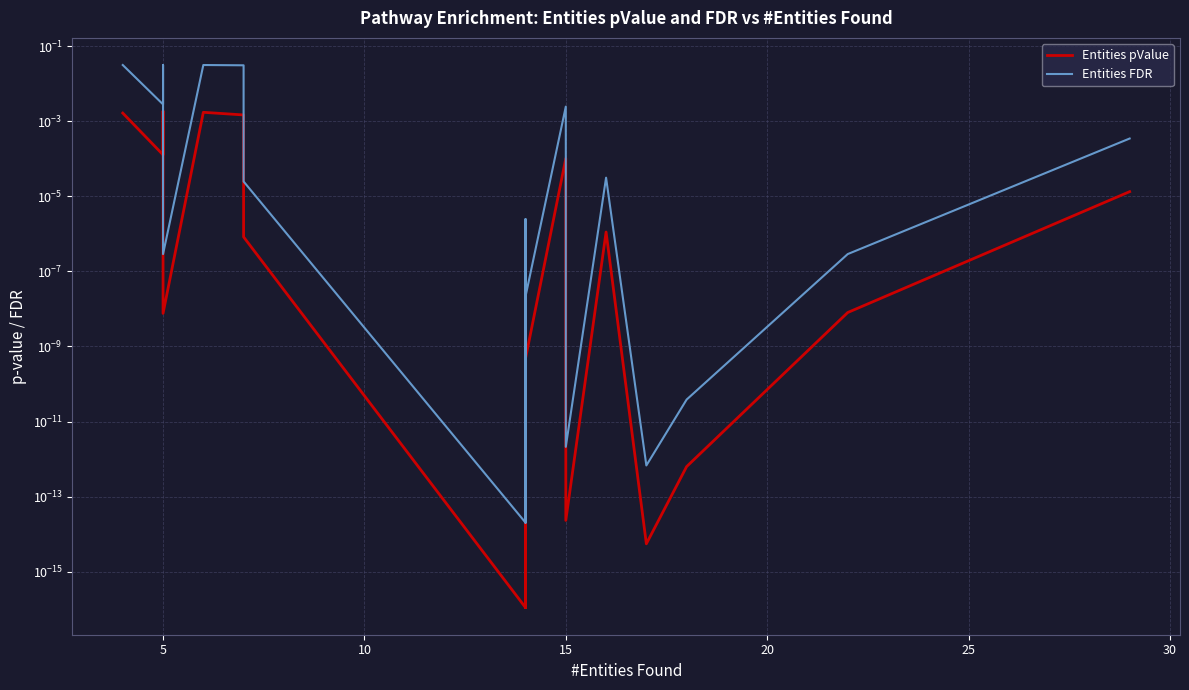

List the series in order of their overall mean, highest first.

Entities FDR, Entities pValue